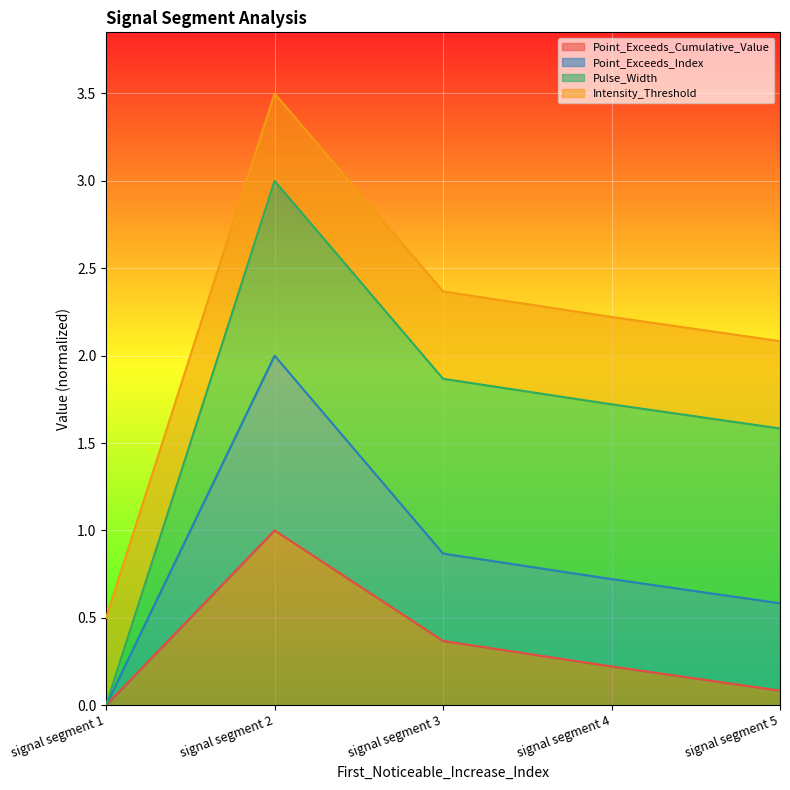

What is the maximum value for Point_Exceeds_Cumulative_Value?

1.0